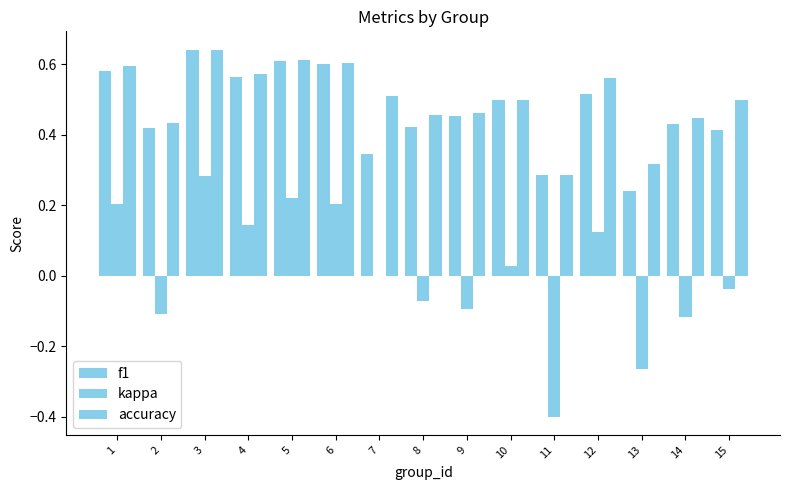

What is the value of the accuracy bar at the 5th from the left?

0.6